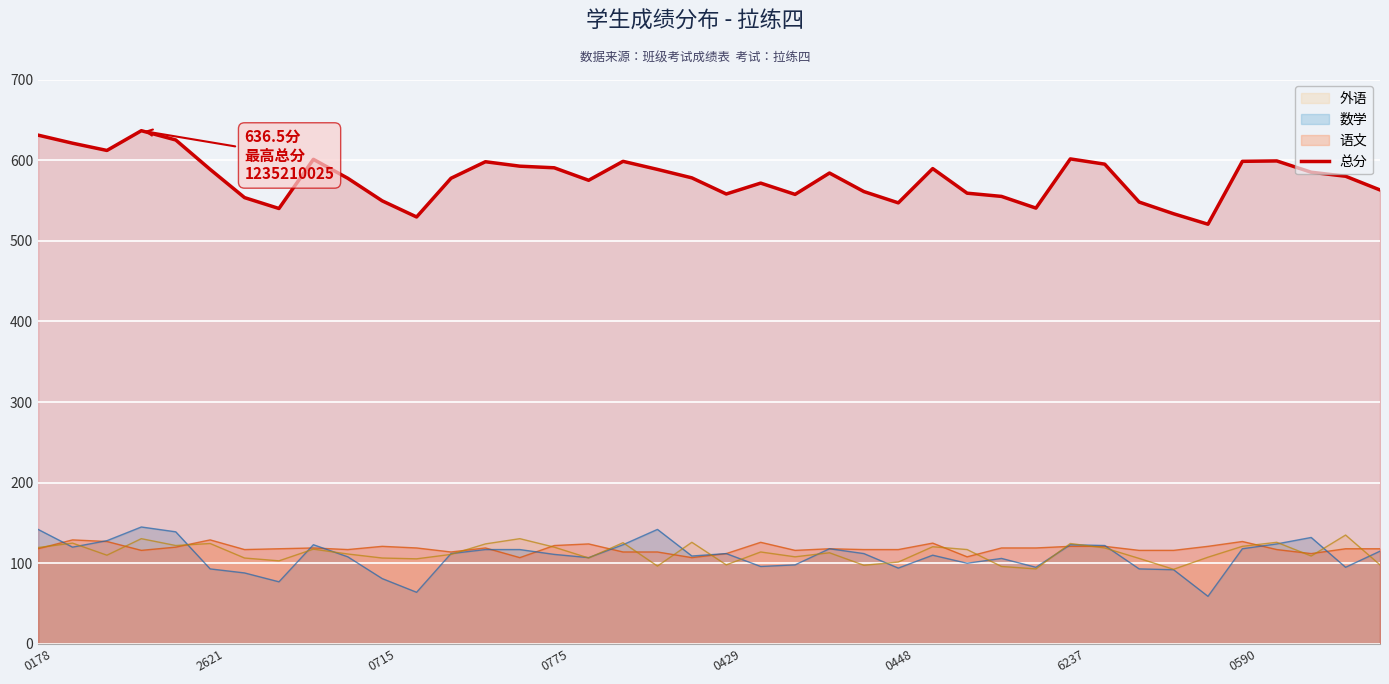

What is the lowest value of the 总分 series?

520.5